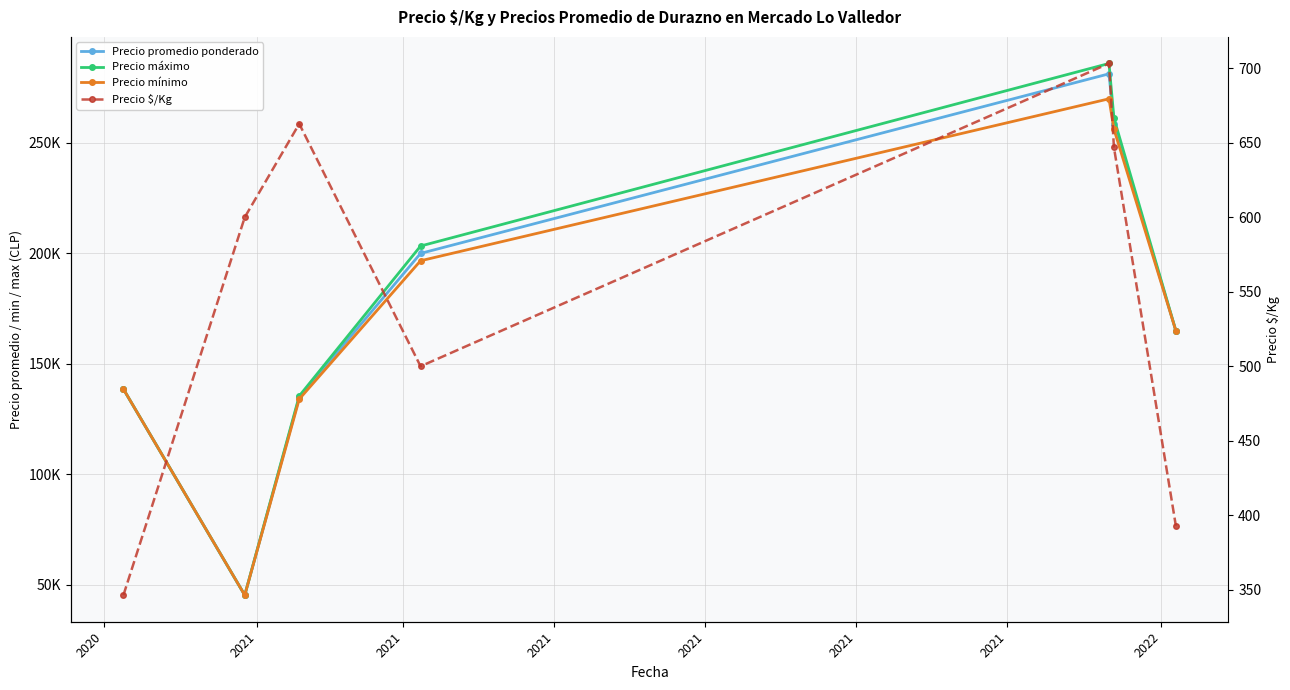

What is the average value of the Precio mínimo series?

172248.3